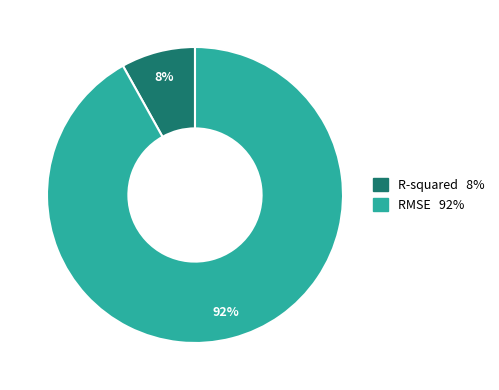

What percentage is the RMSE slice, to the nearest percent?

92%